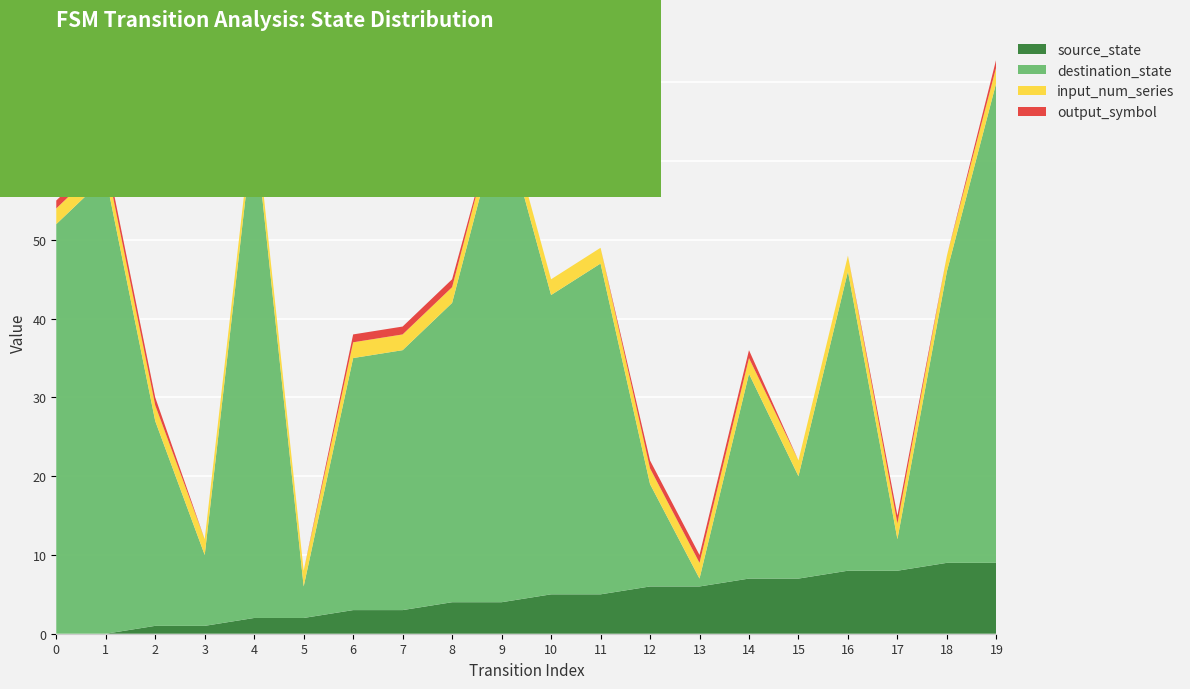

Reading right to left, what are all the values shown in this chart?

source_state: 9	9	8	8	7	7	6	6	5	5	4	4	3	3	2	2	1	1	0	0
destination_state: 61	37	4	38	13	26	1	13	42	38	62	38	33	32	4	63	9	26	58	52
input_num_series: 2	2	2	2	2	2	2	2	2	2	2	2	2	2	2	2	2	2	2	2
output_symbol: 1	0	1	0	0	1	1	1	0	0	0	1	1	1	0	0	0	1	1	1